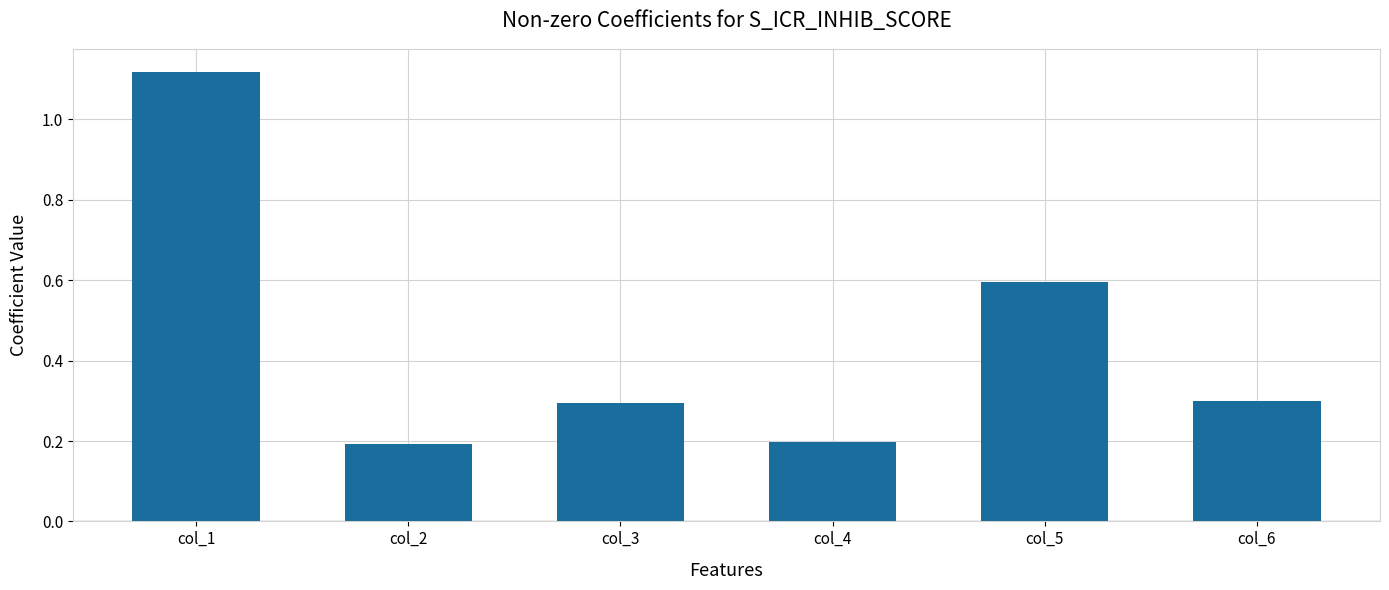

What is the difference between the values at col_2 and col_1?

0.9